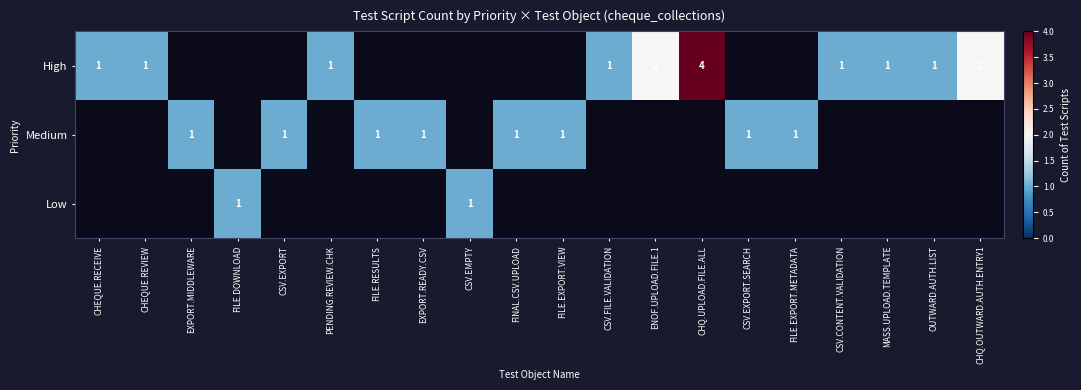

Is it true that Medium equals 0 at FILE.EXPORT.METADATA?

False